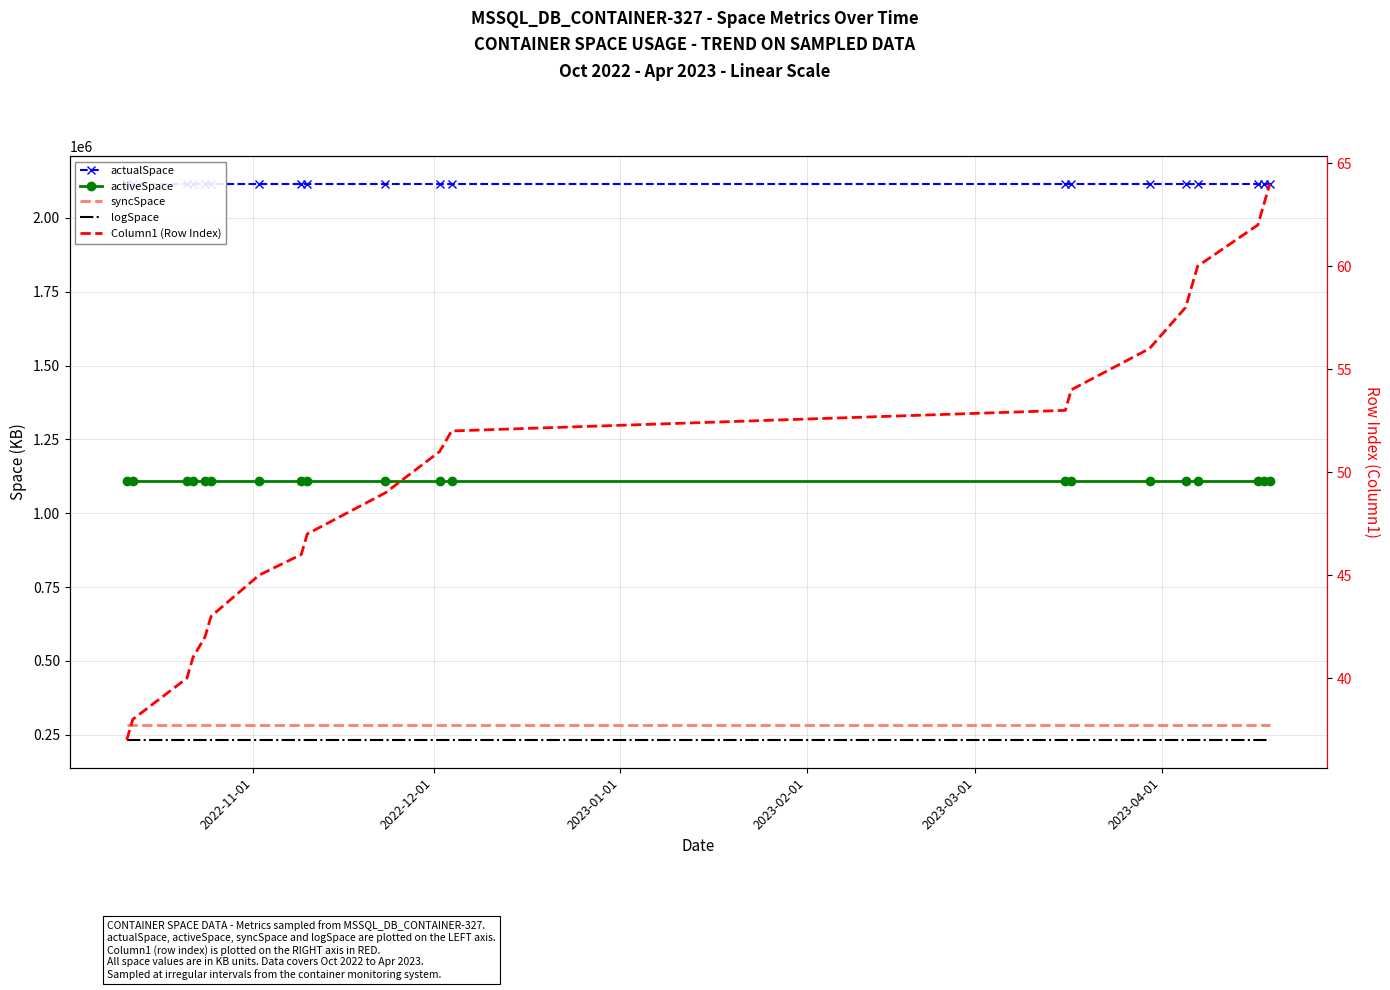

How many data points does each series have?

20